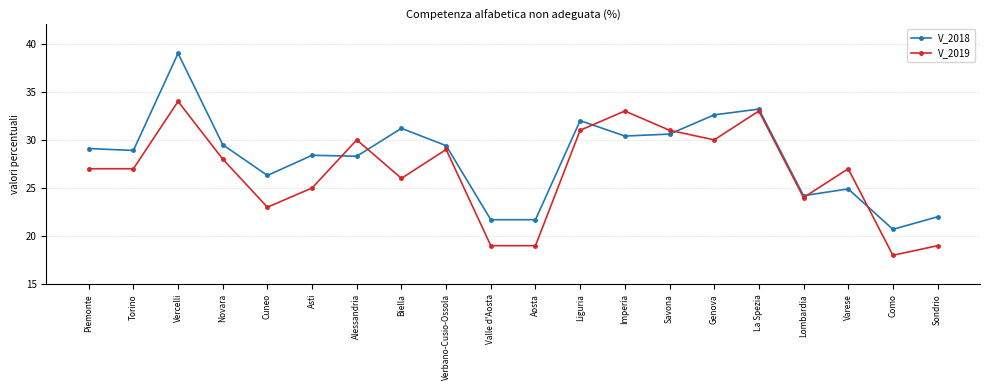

Which series changed the most between Piemonte and Cuneo?

V_2019